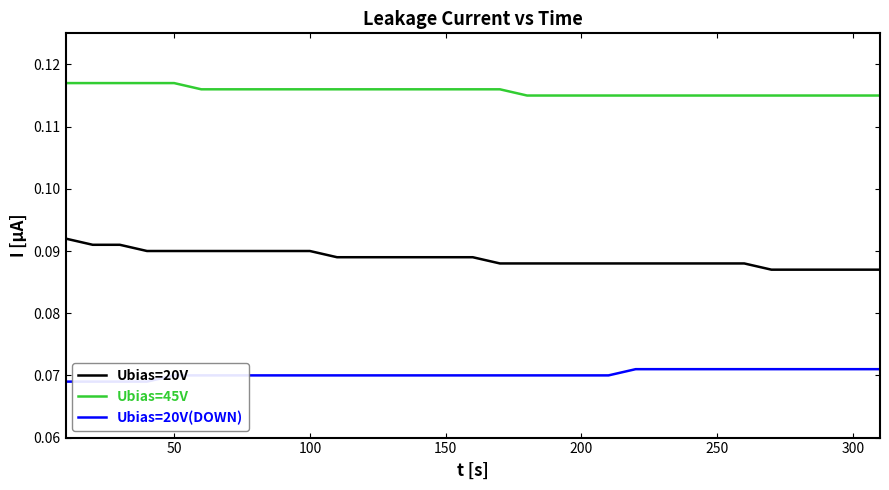

Does the chart display data point markers on the line(s)?

No